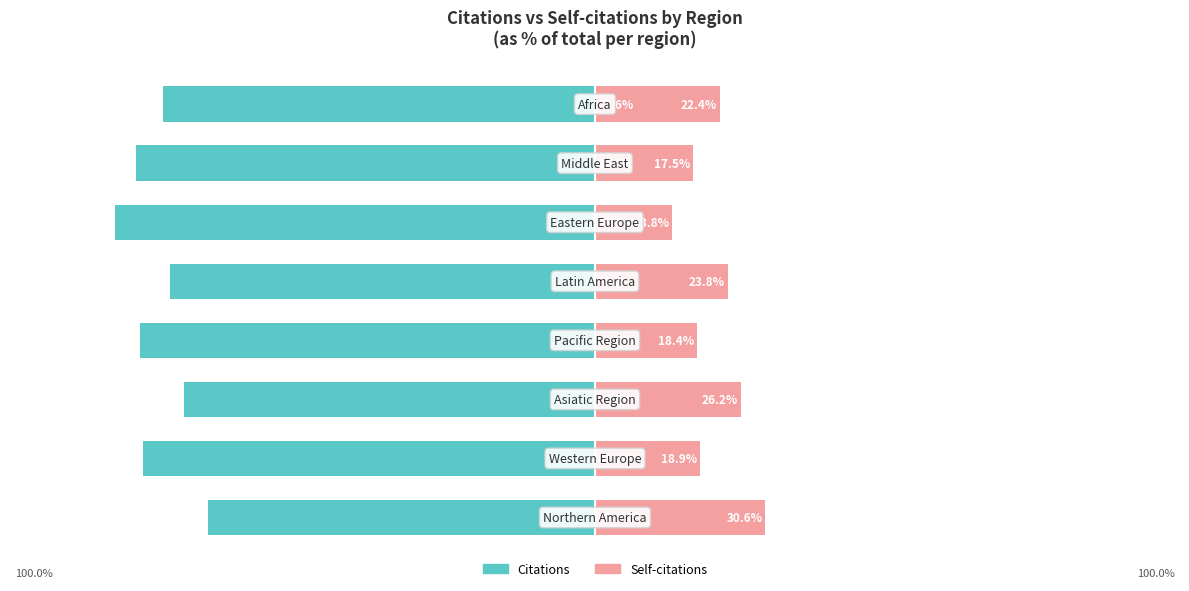

What is the approximate value of Self-citations at 25?

17.5